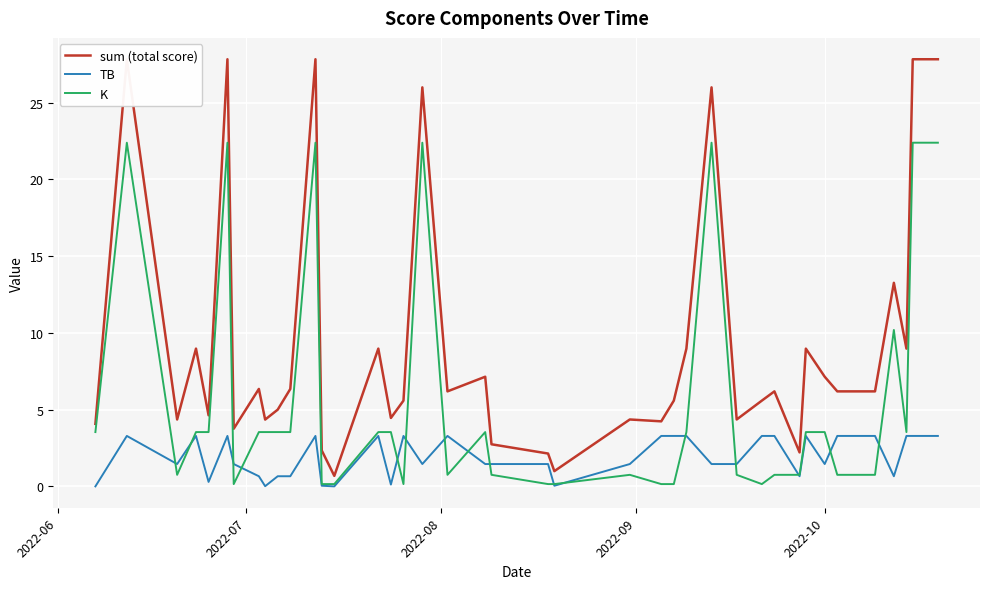

What is the maximum value for TB?

3.3